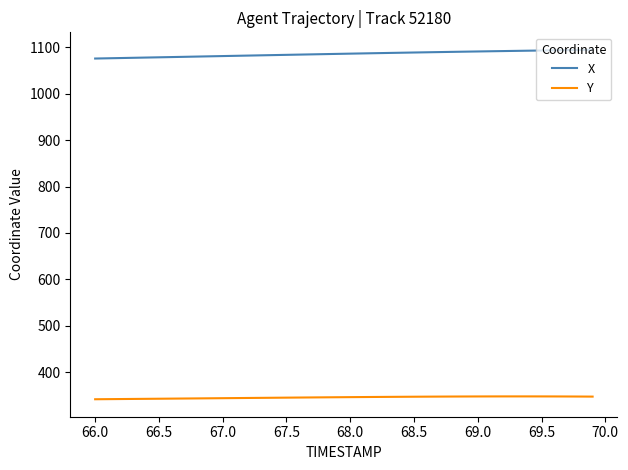

List the series in order of their peak value, lowest first.

Y, X